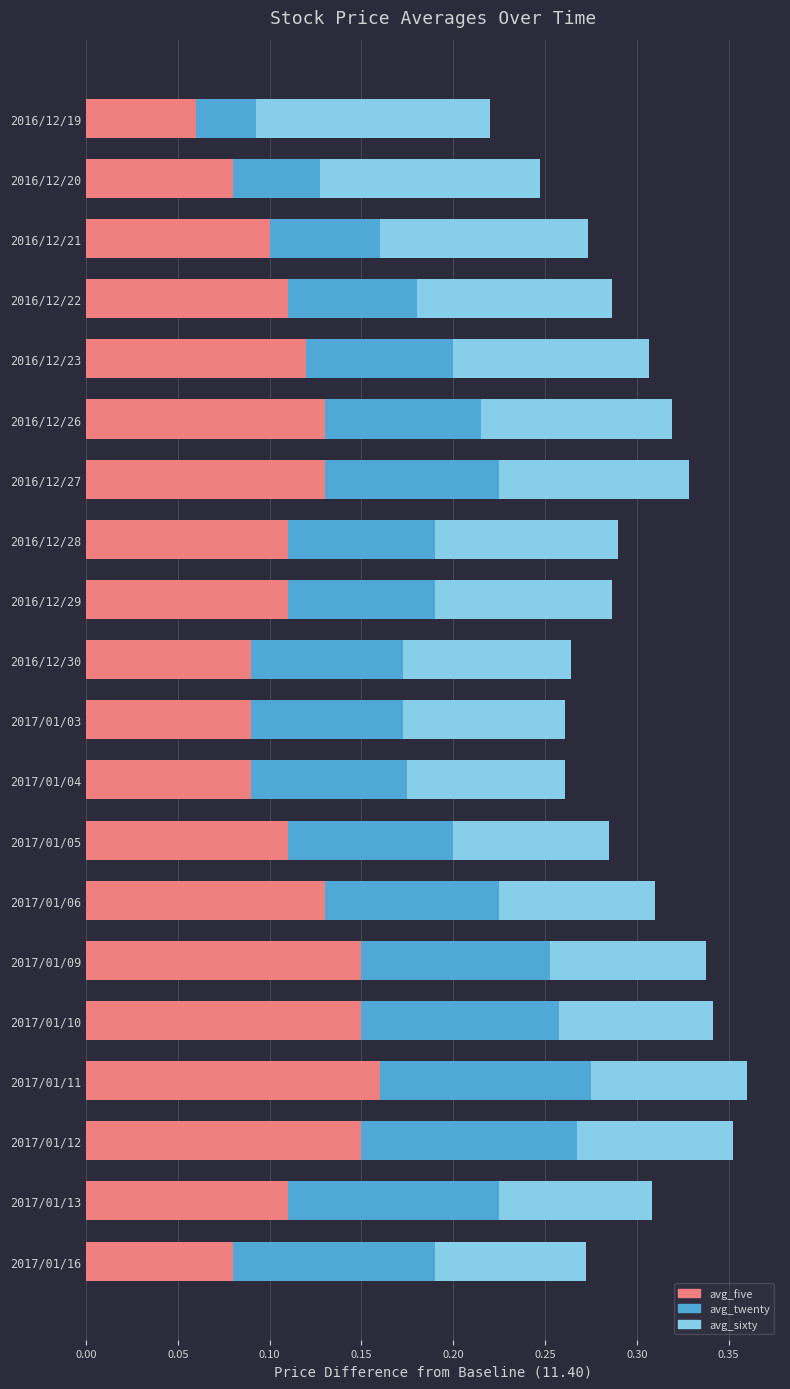

Which category has the lowest value in the avg_five series?

2016/12/19